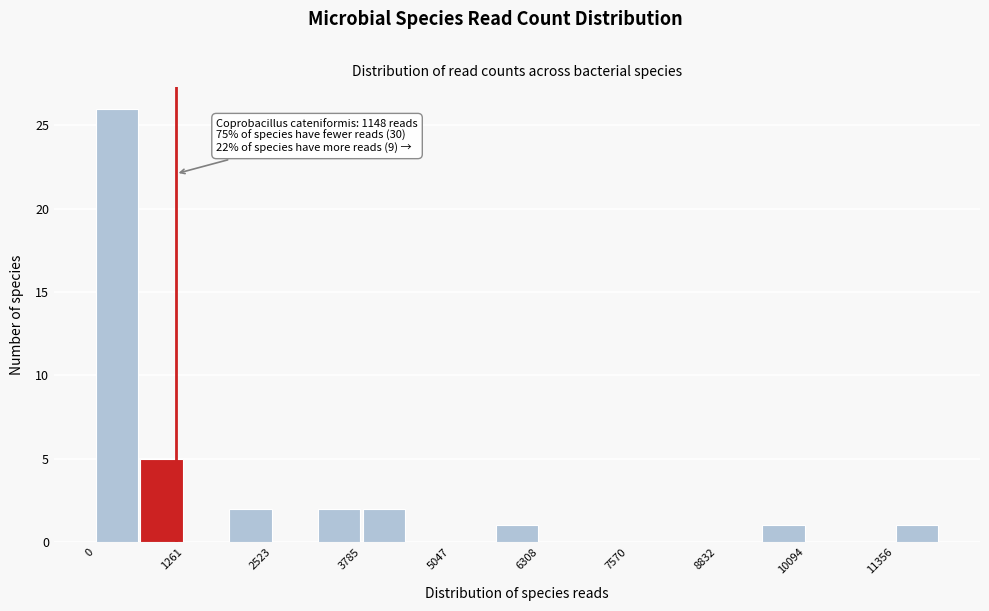

Read against the x-axis, roughly where is the centre of the tallest bar?

400